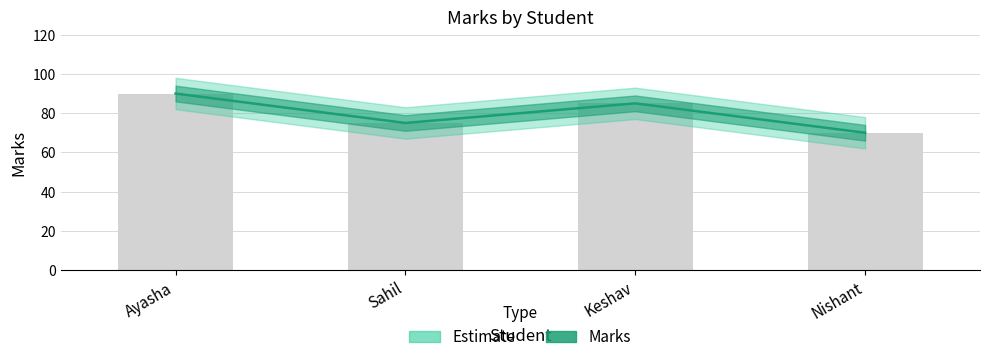

At which label is the value closest to 80?

Sahil